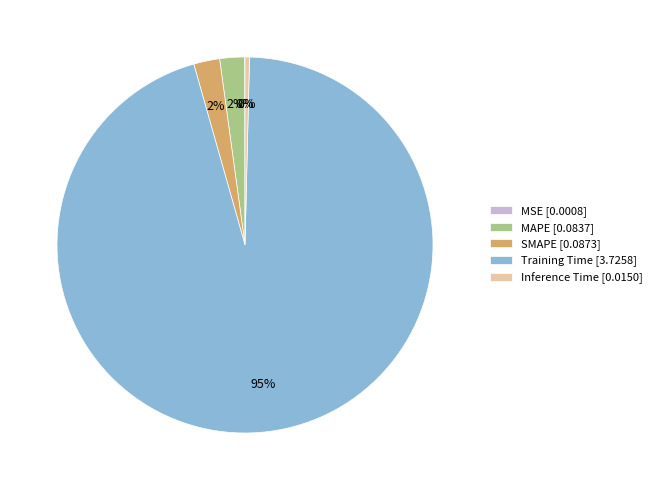

Is it true that Inference Time [0.0150] is 0% of the pie?

True